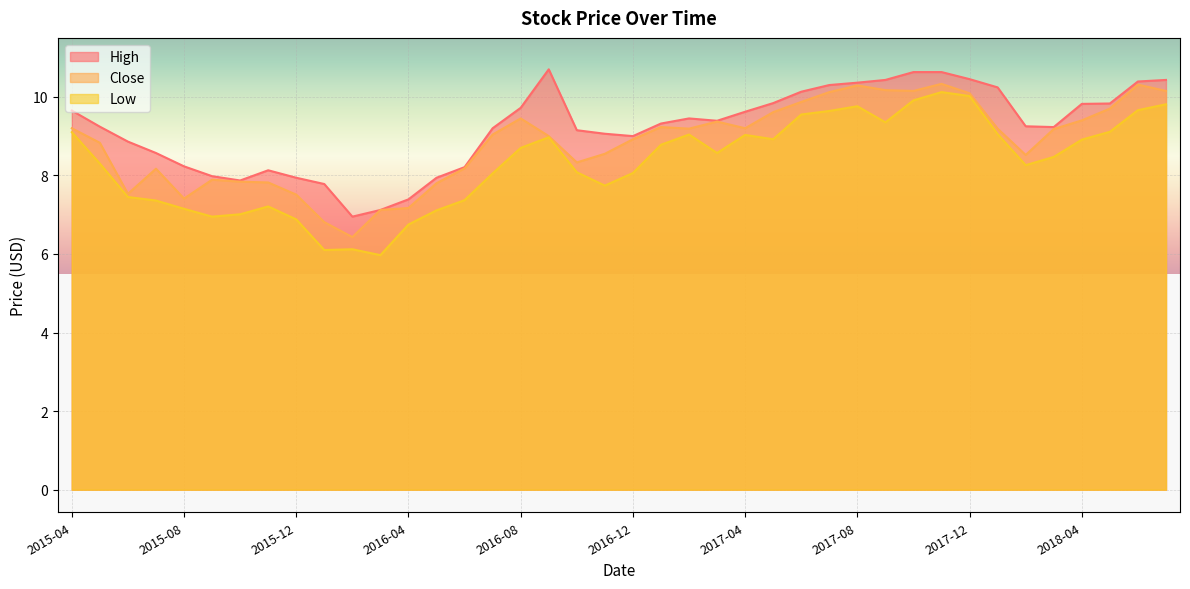

At which label does Close reach its minimum?

2016-02